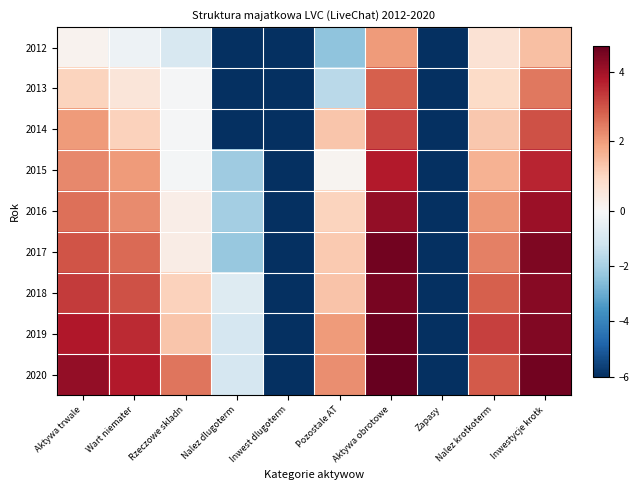

What is the maximum value shown in the chart?

4.7